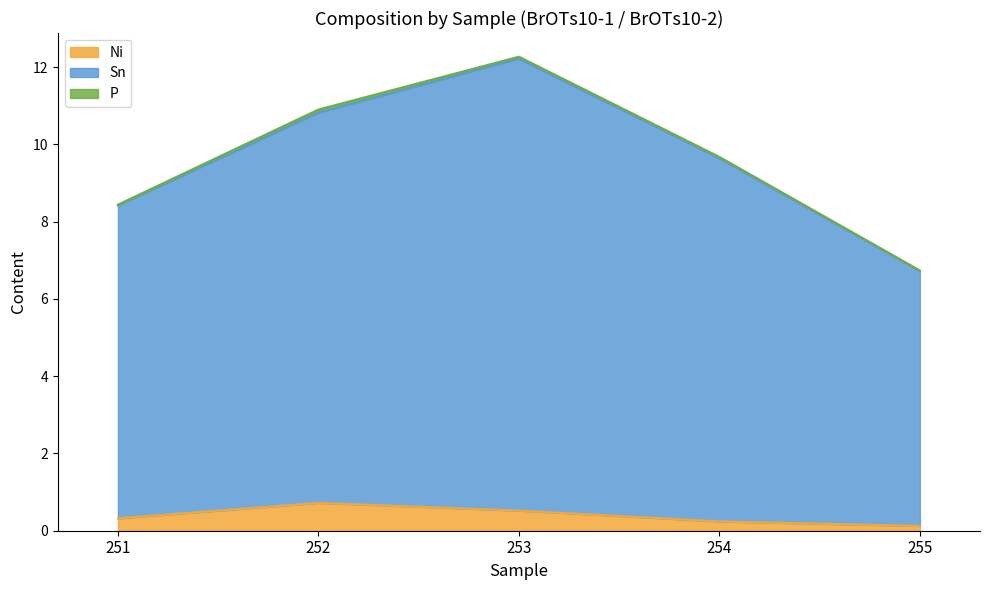

Rank the categories by Ni value from lowest to highest.

255, 254, 251, 253, 252